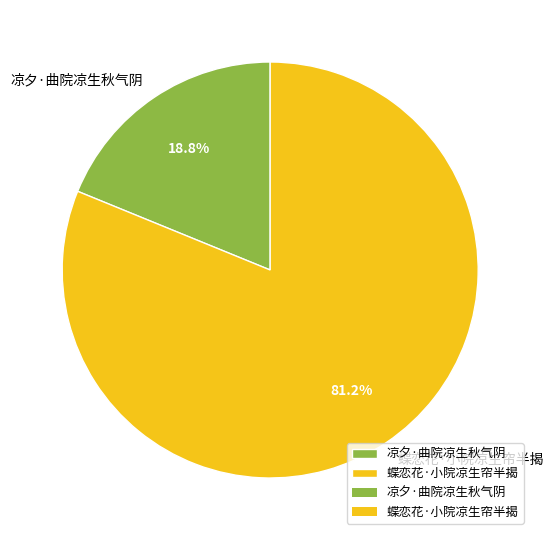

To the nearest percent, what is the difference between the largest and smallest slice percentages?

62%